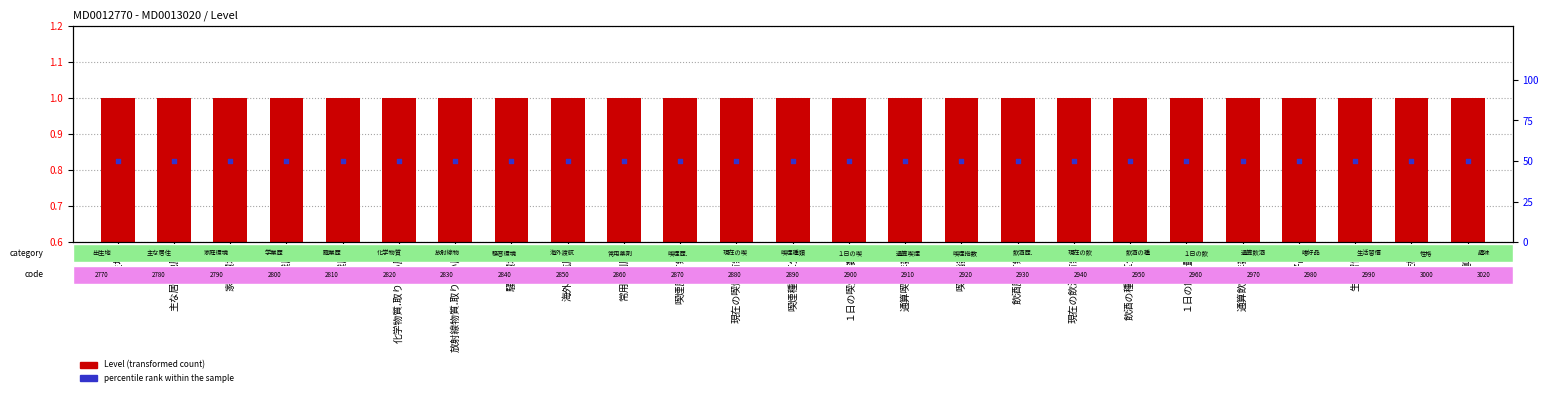

Is the value of Level at 喫煙歴.有無 greater than the value of percentile rank within the sample at 現在の飲酒.有無?

No